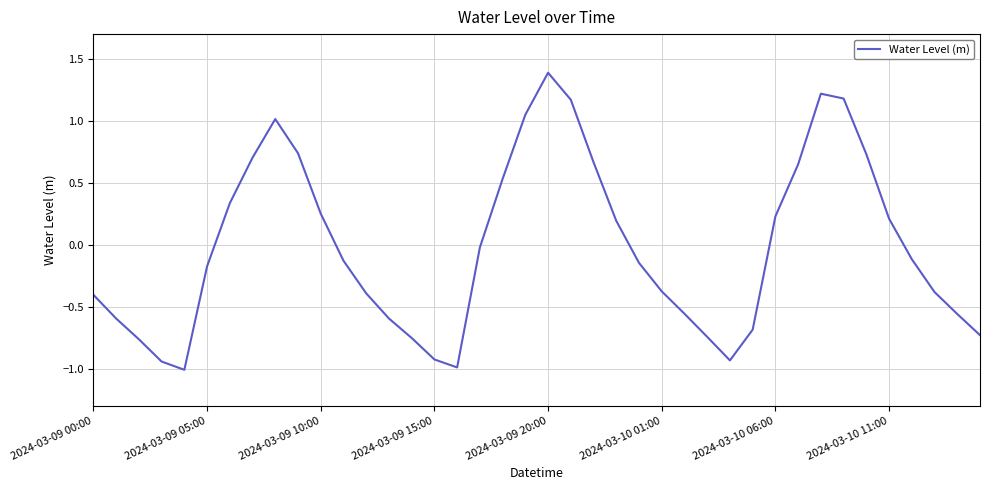

Does the chart display data point markers on the line(s)?

No